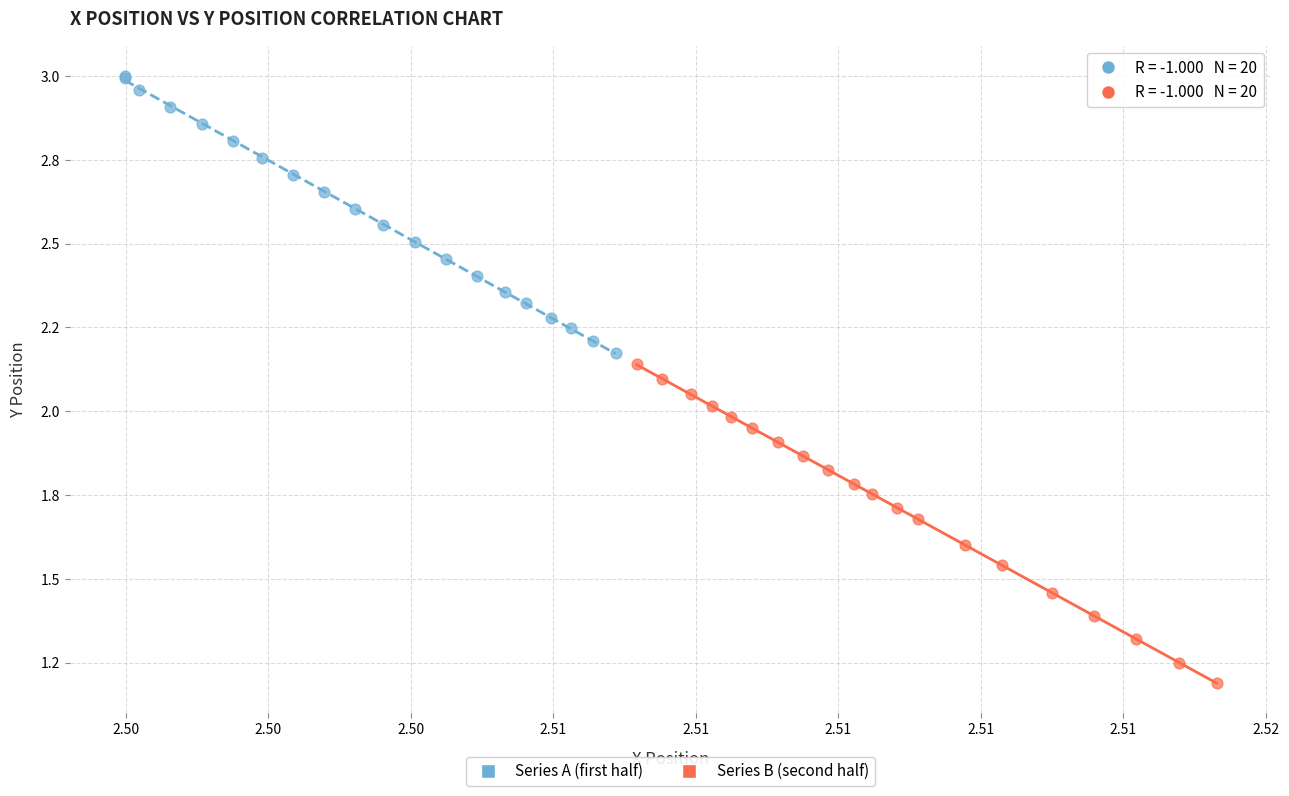

Which series has the widest spread of Y values?

Series B (second half)